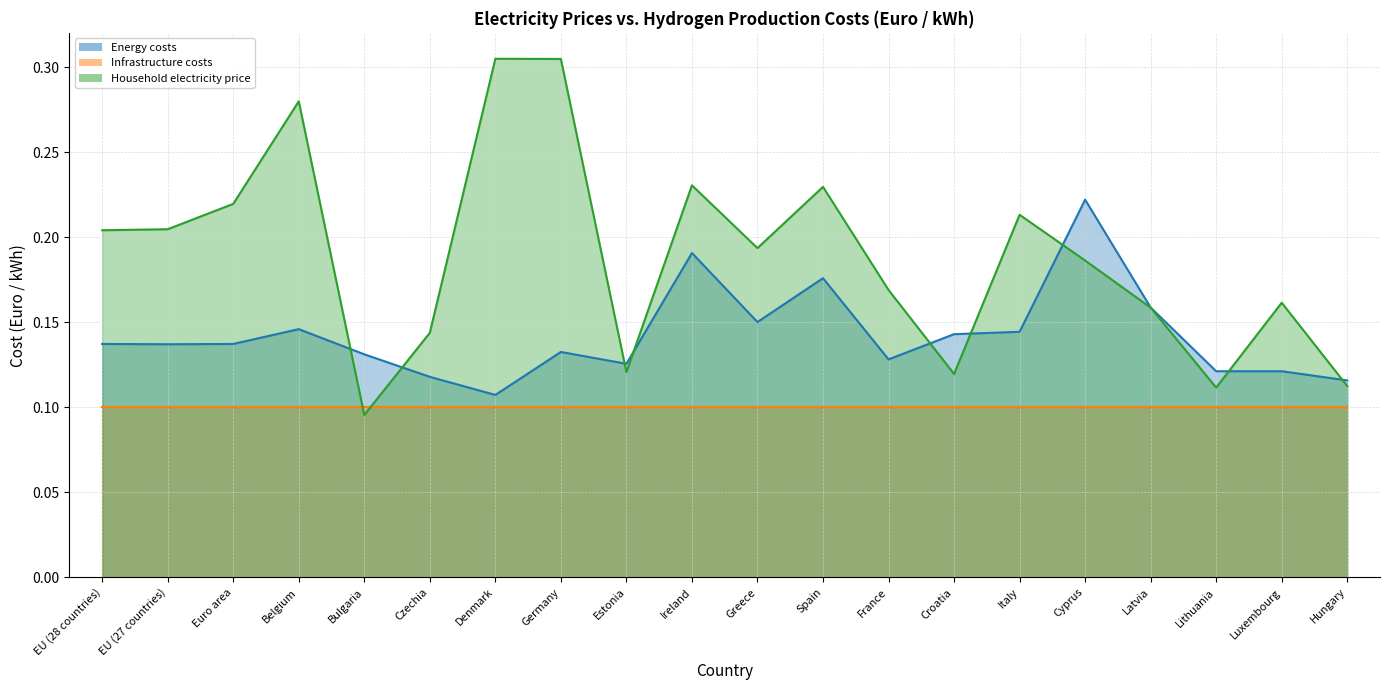

At which label does Energy costs reach its peak?

Cyprus